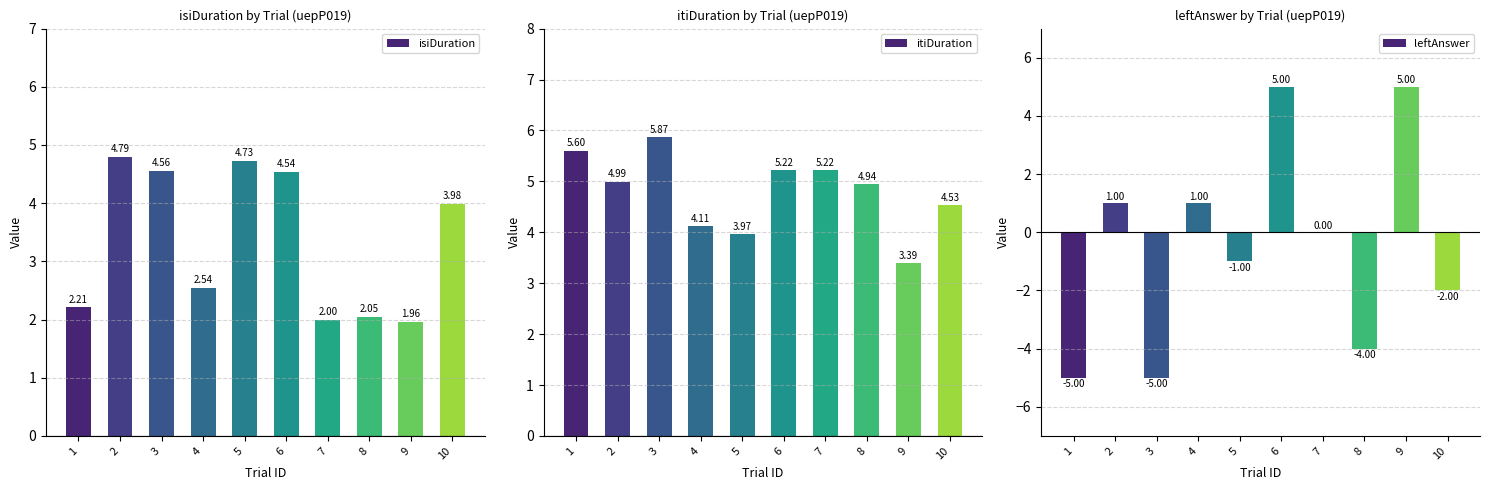

Read the itiDuration value at 9.

3.4